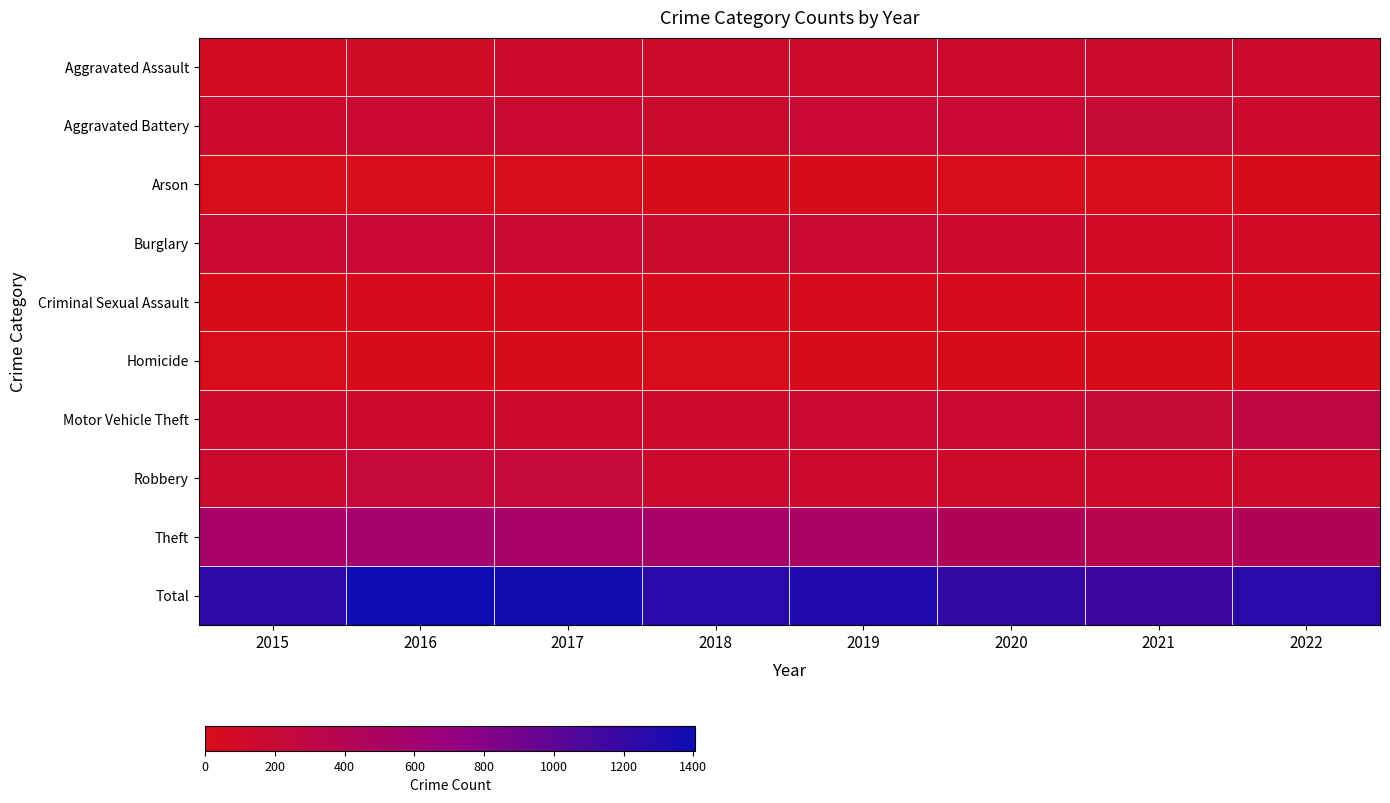

Which has a higher value, 2021 or 2022?

2021